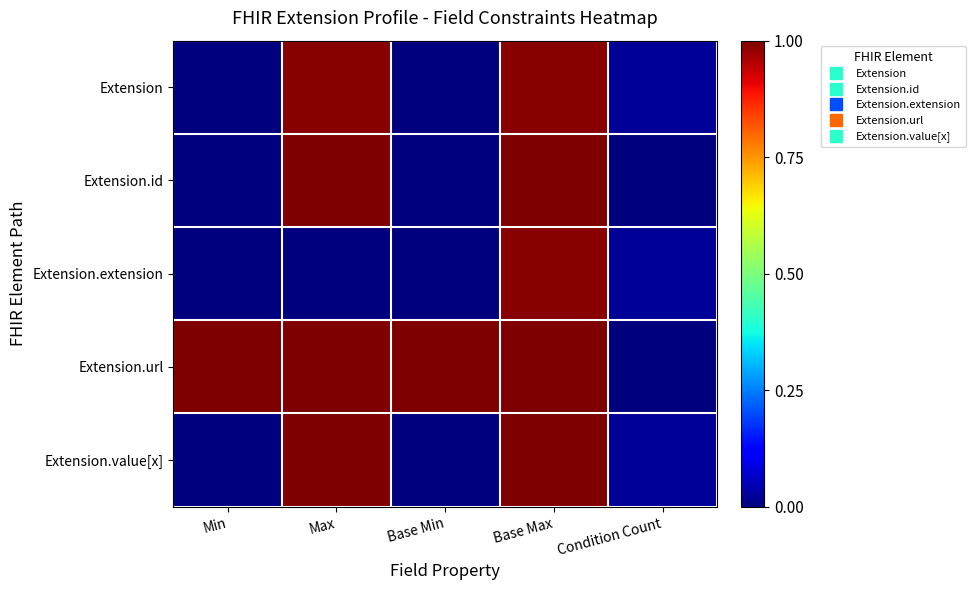

At which category does the chart reach its peak across all series?

Max